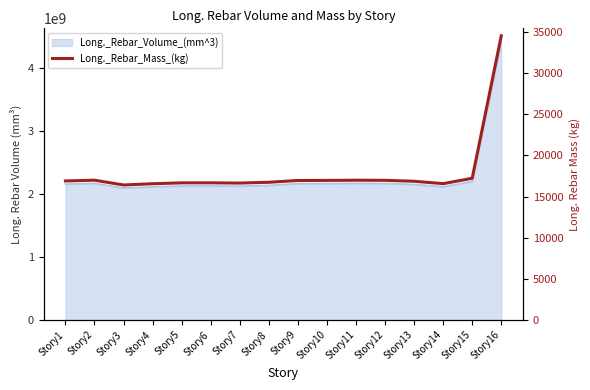

Is it true that the value at Story12 is 24351.2?

False